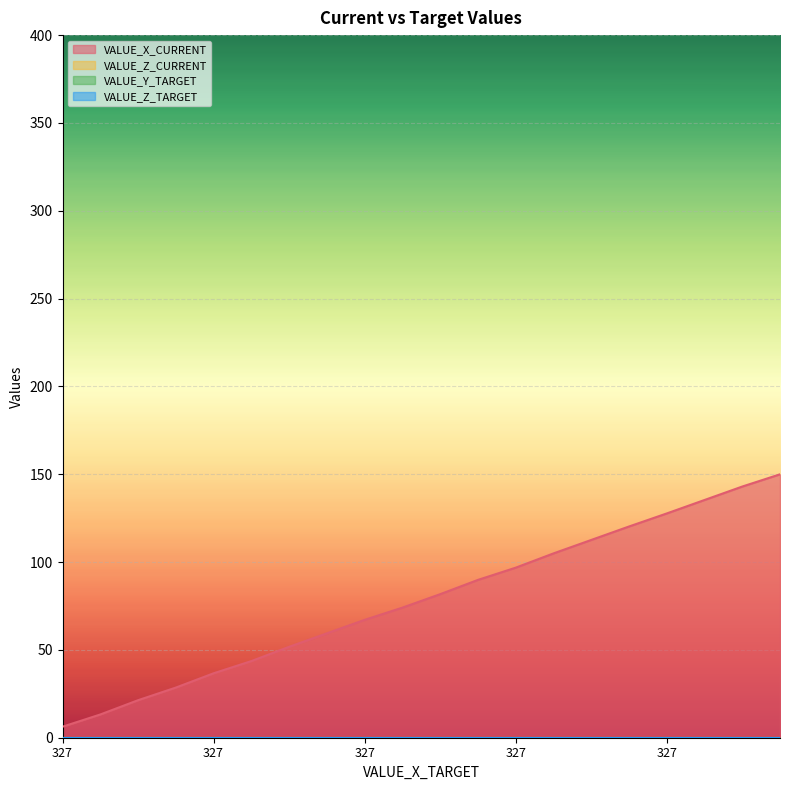

True or false: VALUE_Z_TARGET and VALUE_X_CURRENT intersect in this chart.

False